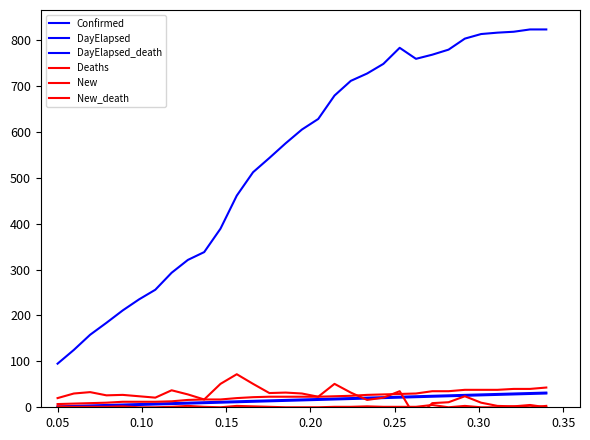

What is the sum of all Deaths values?

737